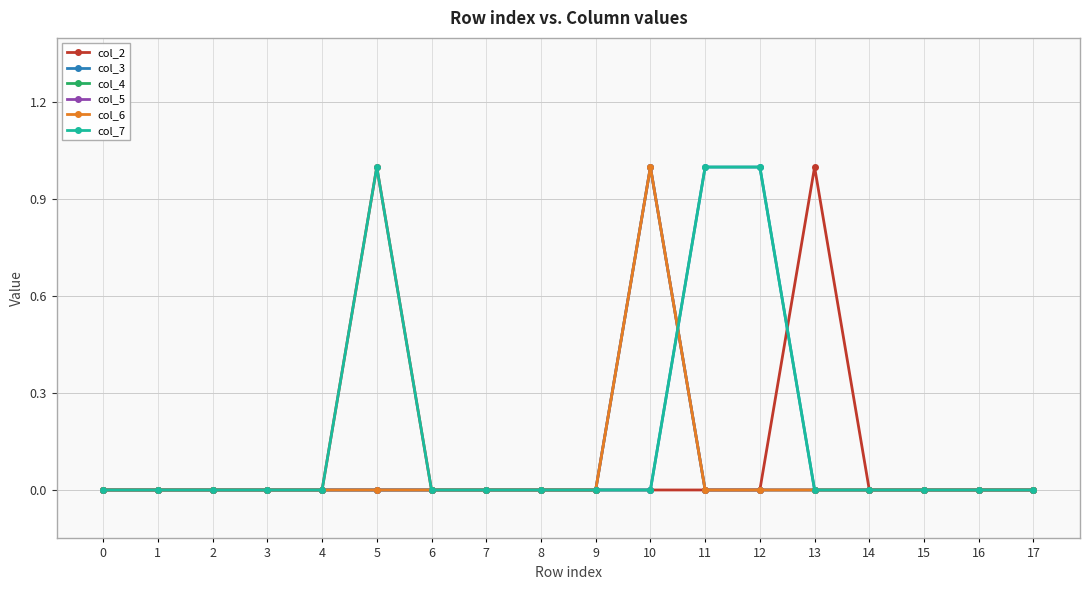

Reading right to left, what are all the values shown in this chart?

col_2: 0	0	0	0	1	0	0	0	0	0	0	0	1	0	0	0	0	0
col_3: 0	0	0	0	0	1	1	0	0	0	0	0	0	0	0	0	0	0
col_4: 0	0	0	0	0	0	0	1	0	0	0	0	0	0	0	0	0	0
col_5: 0	0	0	0	0	0	0	1	0	0	0	0	0	0	0	0	0	0
col_6: 0	0	0	0	0	0	0	1	0	0	0	0	0	0	0	0	0	0
col_7: 0	0	0	0	0	1	1	0	0	0	0	0	1	0	0	0	0	0